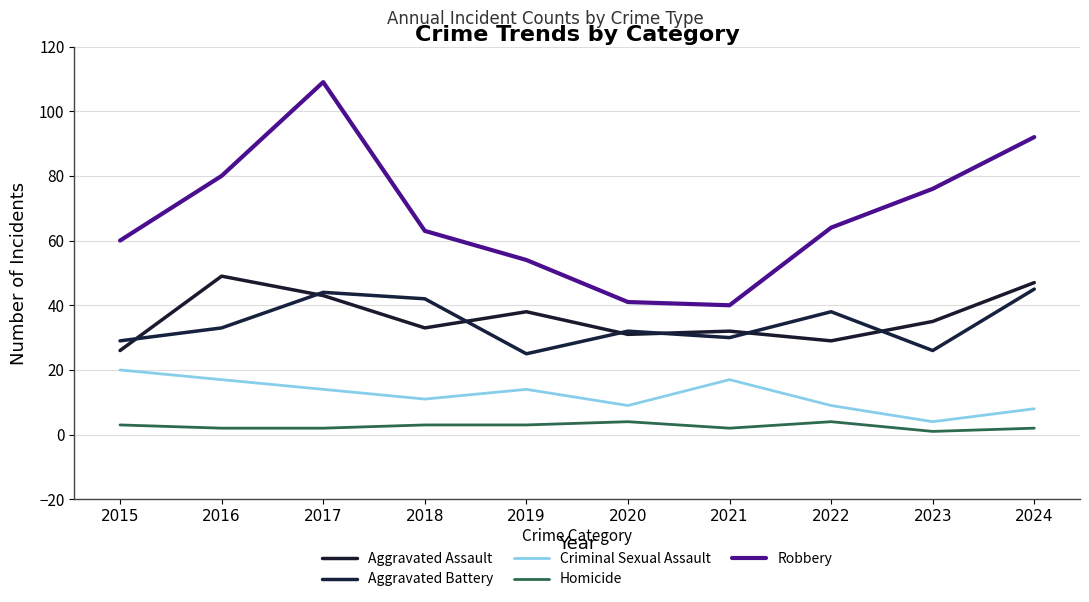

True or false: Homicide and Criminal Sexual Assault cross at least once.

False